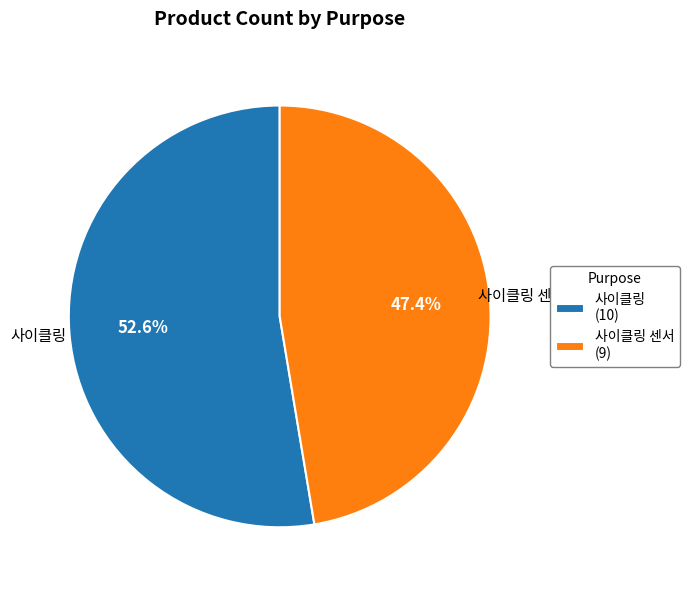

What is the ratio of the value at 사이클링 (10) to the value at 사이클링 센서 (9)?

1.1